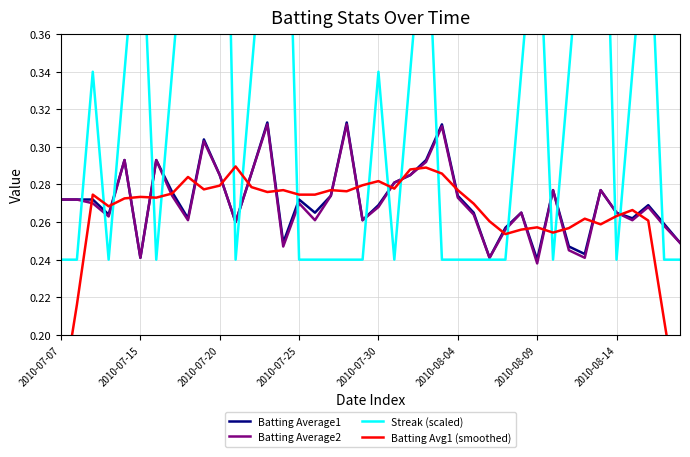

How many lines are shown in the chart?

4